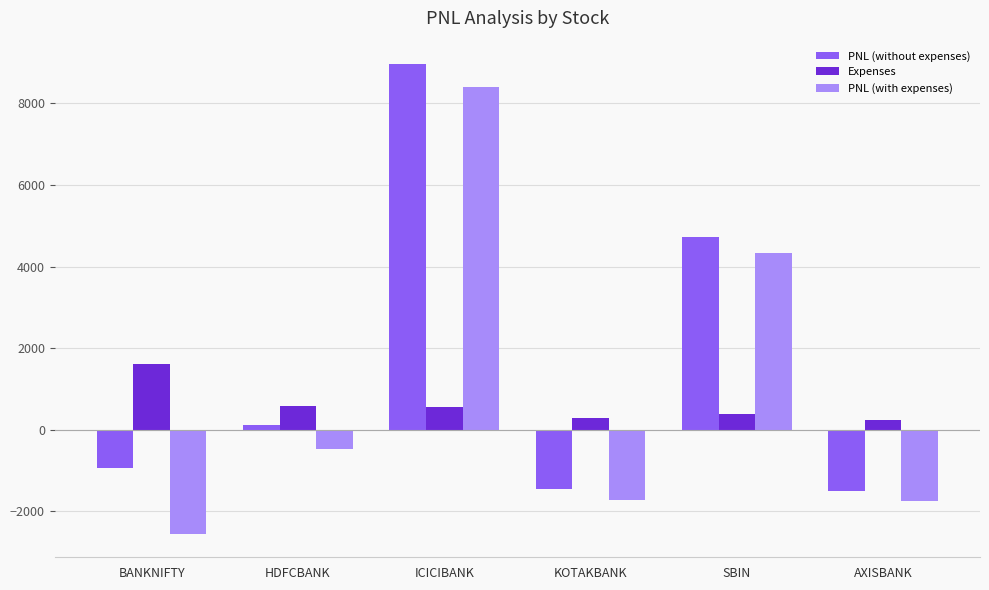

What is the value of the PNL (with expenses) bar at the 5th from the left?

4333.4